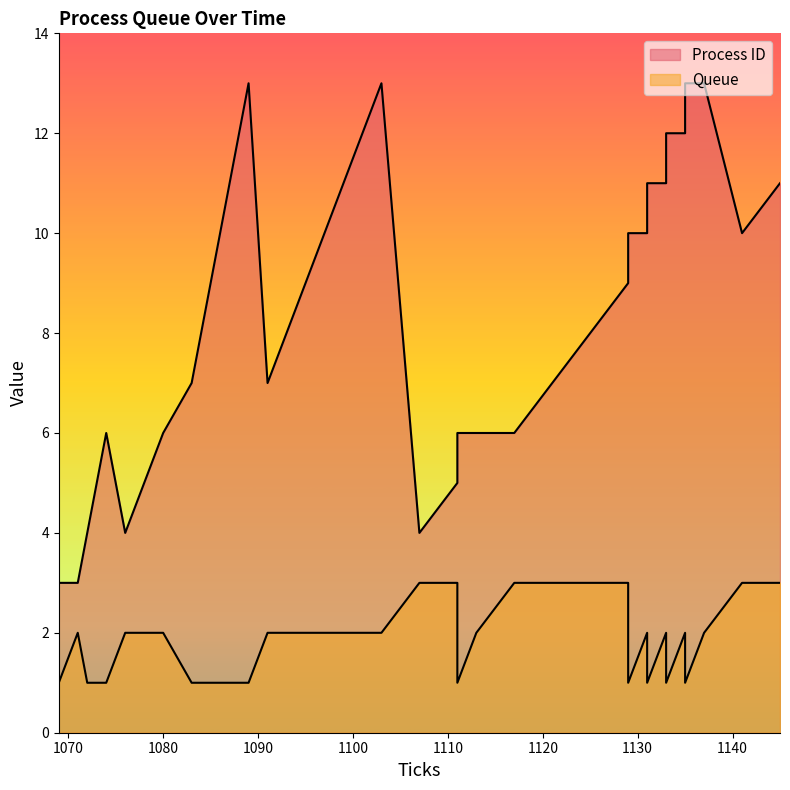

Count the Queue values in the range 1 to 2.

32